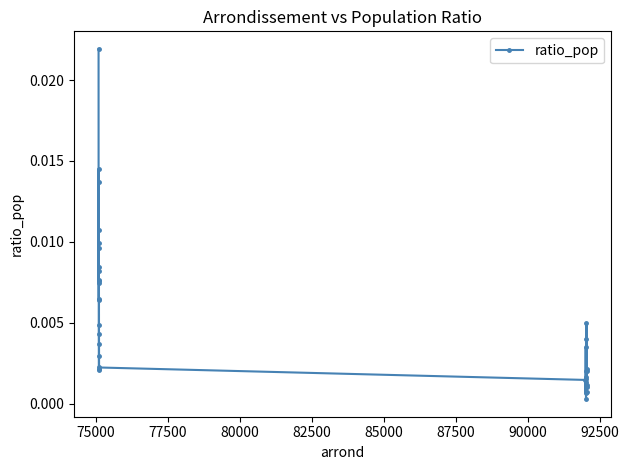

Is this an area chart (filled region under the line)?

No